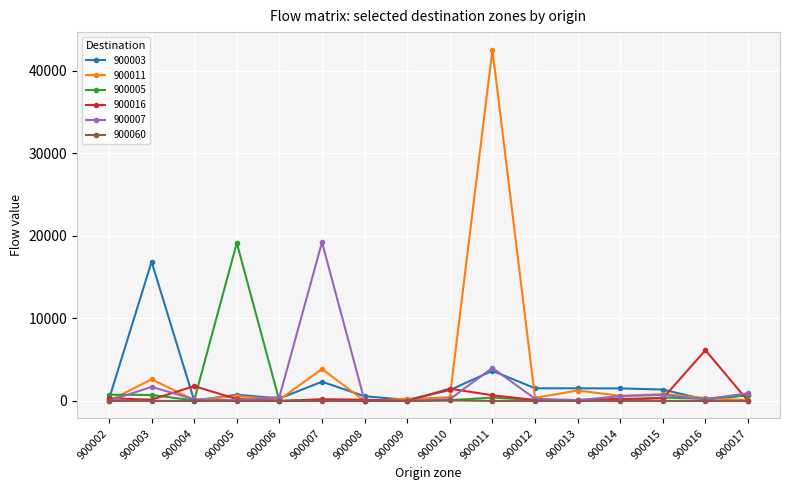

Which series has the widest spread of values?

900011